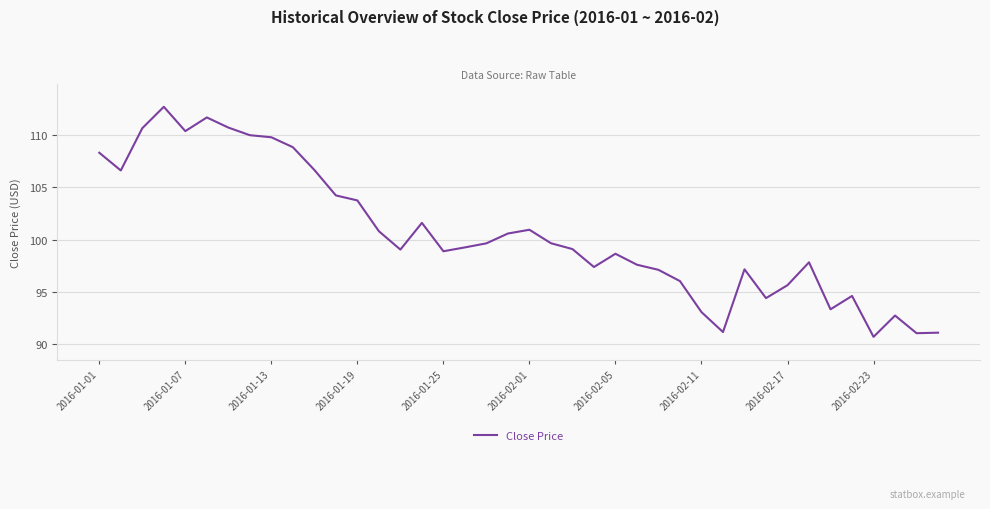

What is the greatest value displayed?

112.7